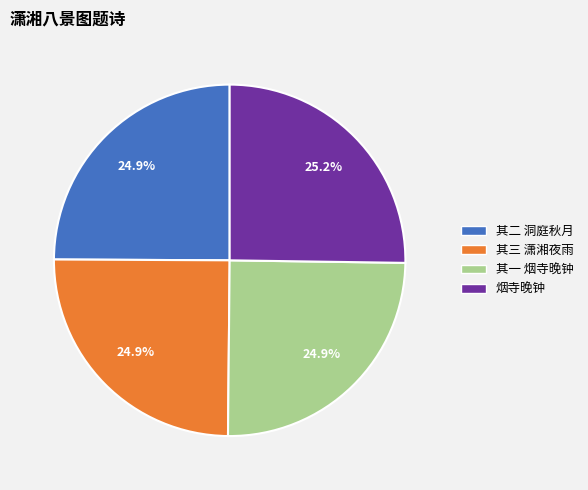

Is 烟寺晚钟 the majority of the pie?

No